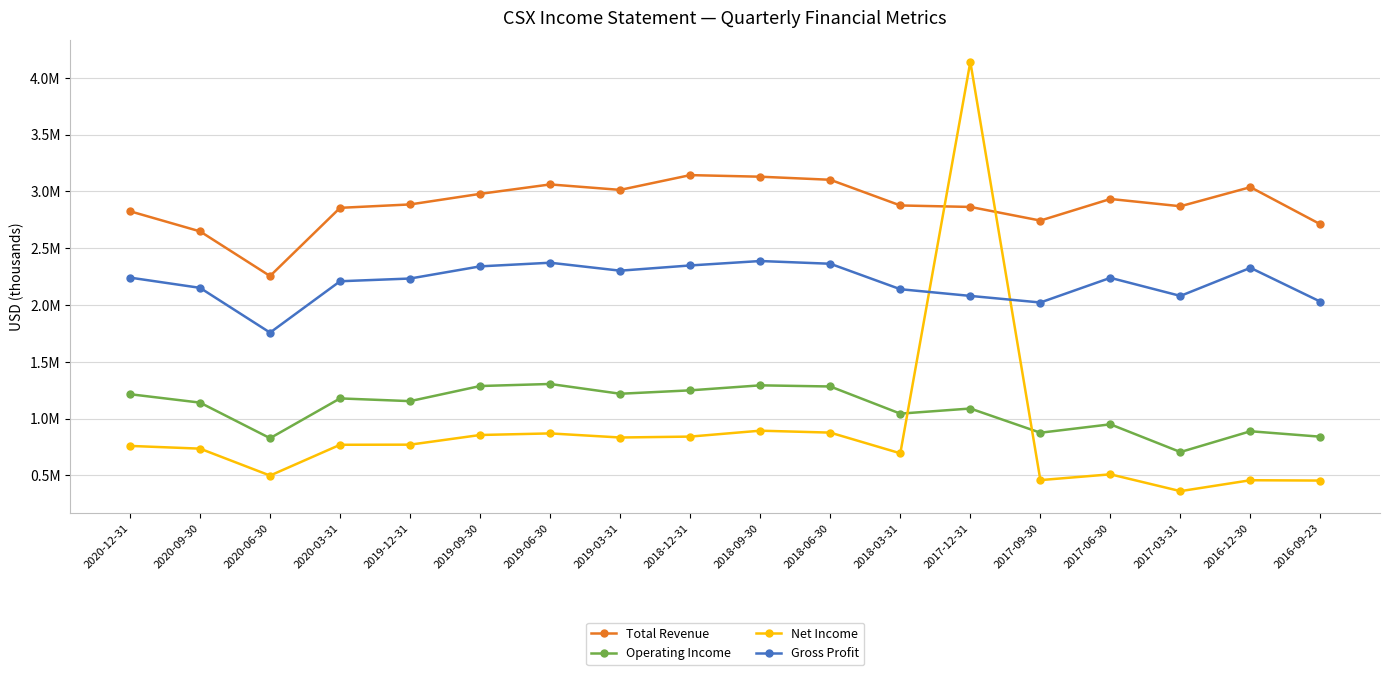

Does the chart have visible grid lines?

Yes